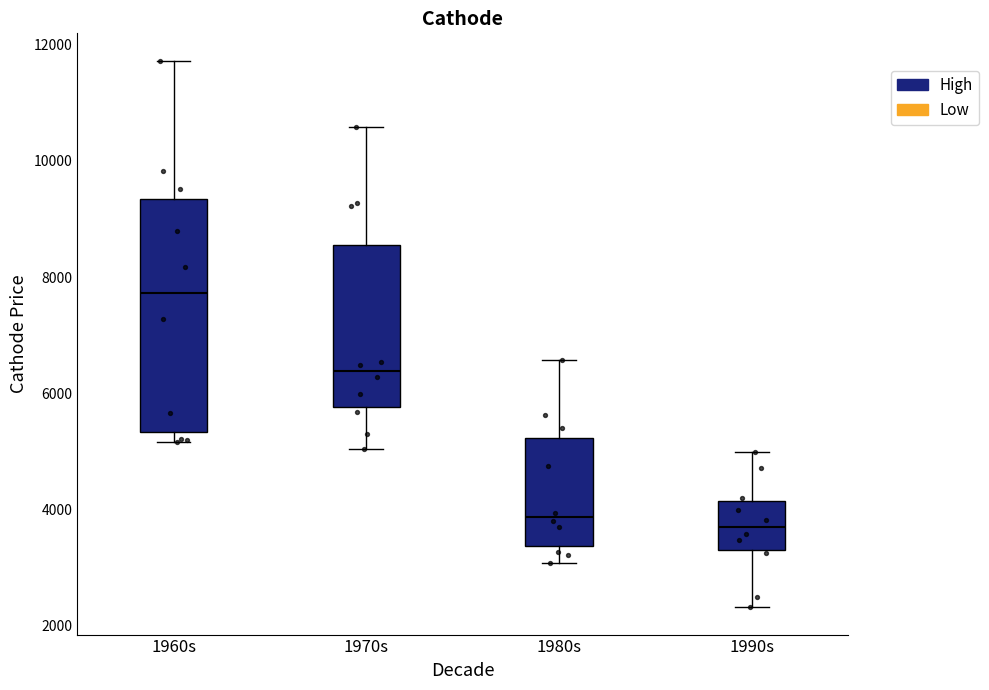

Reading left to right, read every box against the y-axis: the position of its median line, the range the box covers, and the ends of its whiskers. The values are not printed on the chart, so give them approximately, as read against the axis.

1960s: median 7800, box 5400 to 9400, whiskers 5200 to 11800
1970s: median 6400, box 5800 to 8600, whiskers 5000 to 10600
1980s: median 3800, box 3400 to 5200, whiskers 3000 to 6600
1990s: median 3800, box 3400 to 4200, whiskers 2400 to 5000